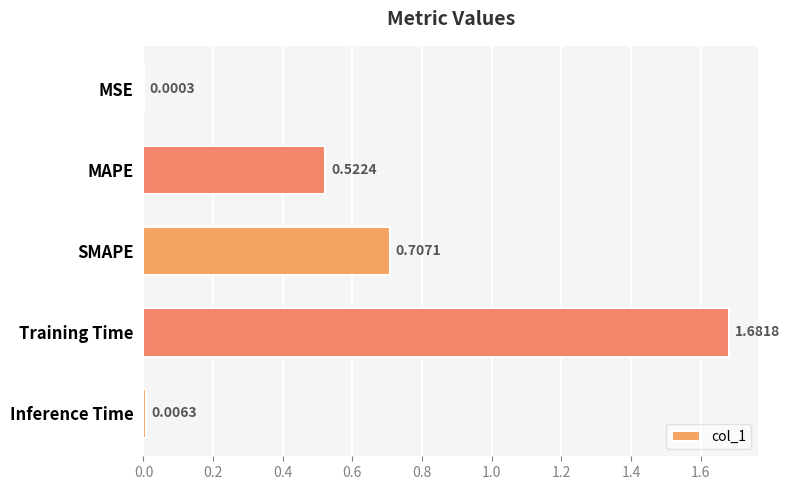

Approximately how many times larger is the value at SMAPE compared to Training Time?

0.4